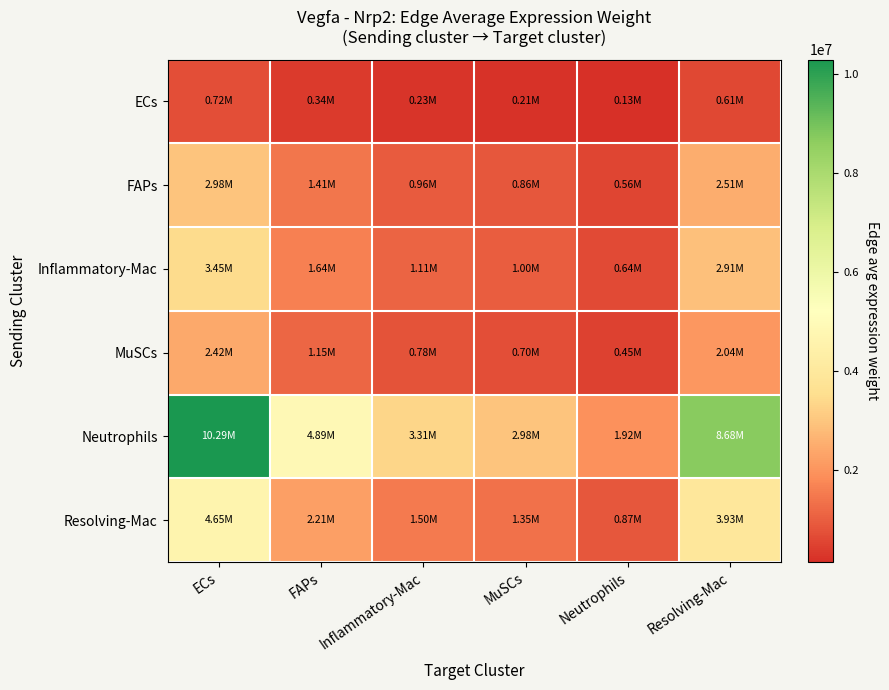

At which category is the sum across all series the highest?

ECs